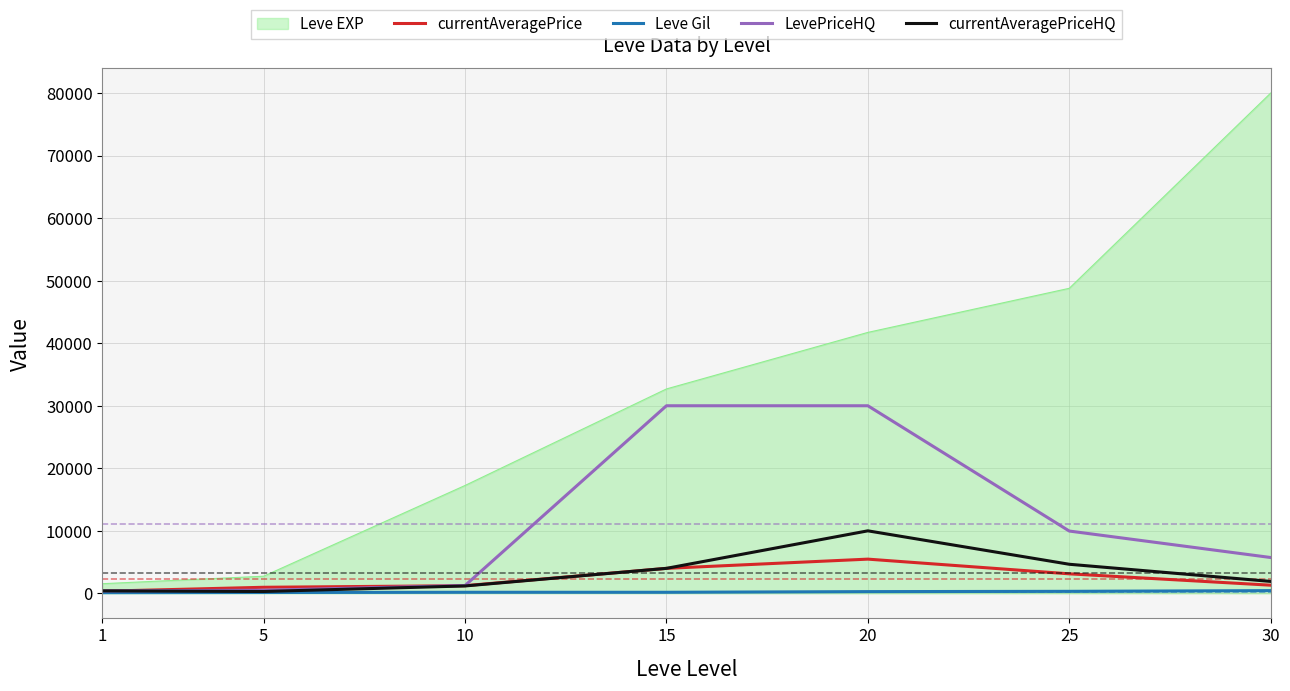

Which series changed the most between 1 and 20?

Leve EXP